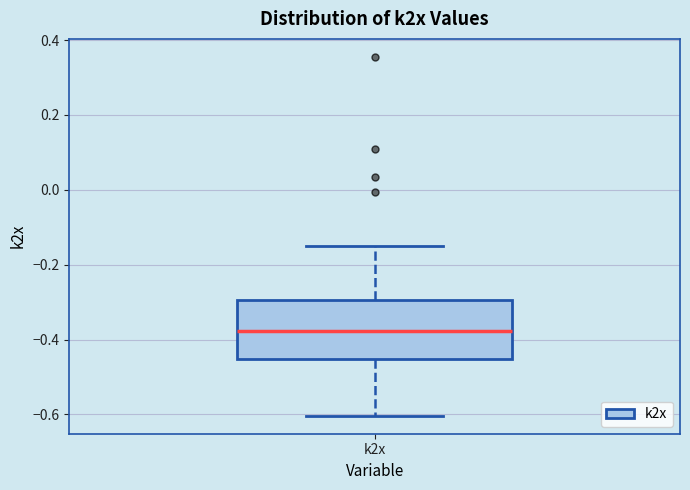

Read this box plot against the y-axis: the position of the median line, the range covered by the box, and the ends of both whiskers. The values are not printed on the chart, so give them approximately, as read against the axis.

median -0.38, box -0.46 to -0.30, whiskers -0.60 to -0.16